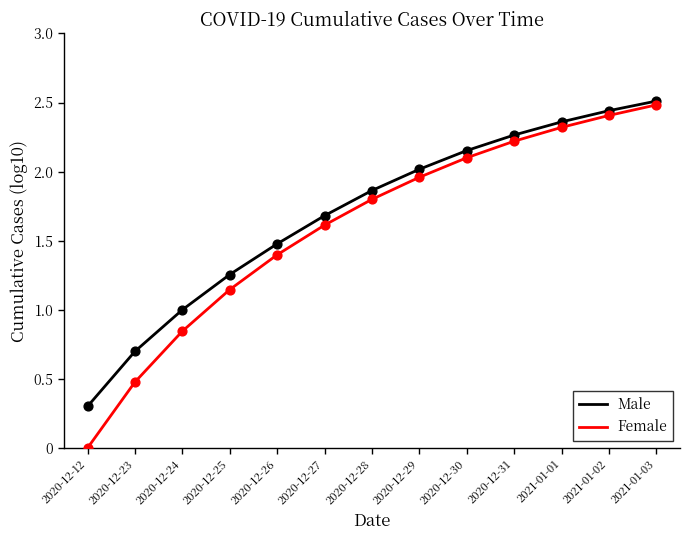

Which series has the largest total across all categories?

Male